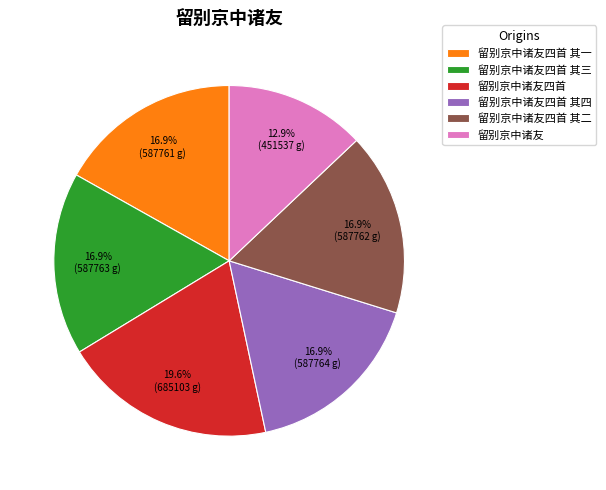

What percentage is the 留别京中诸友四首 其一 slice, to the nearest percent?

17%